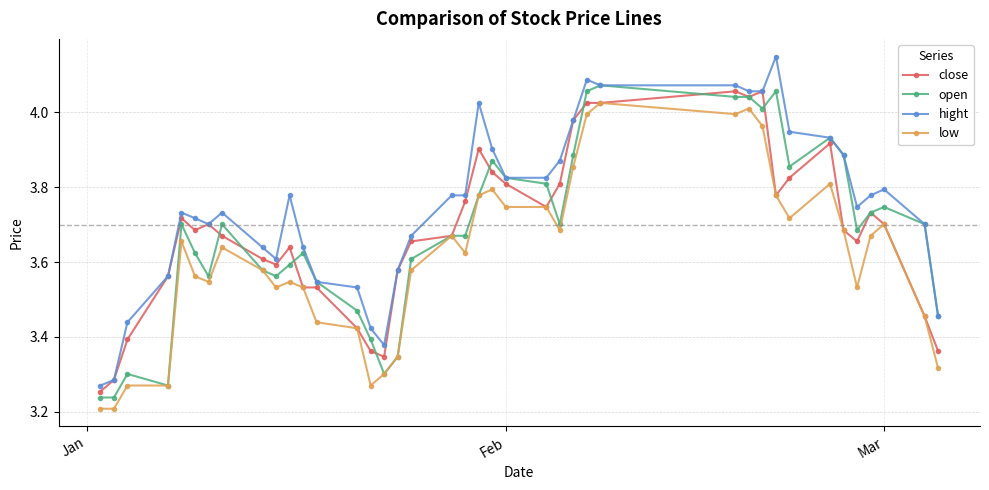

True or false: close has more than 2 points higher than both neighbors.

True